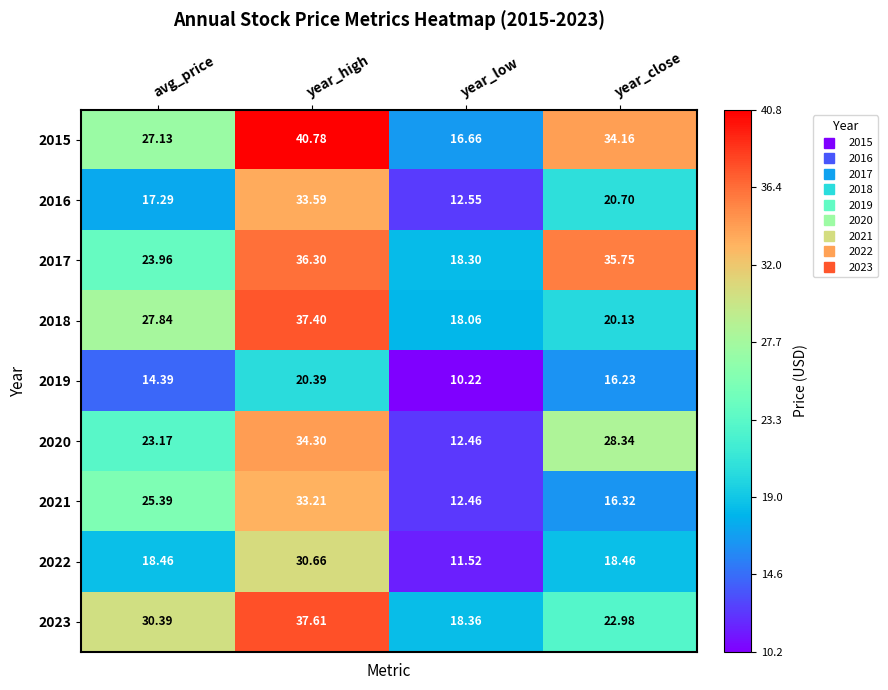

What is the maximum value shown in the chart?

40.8